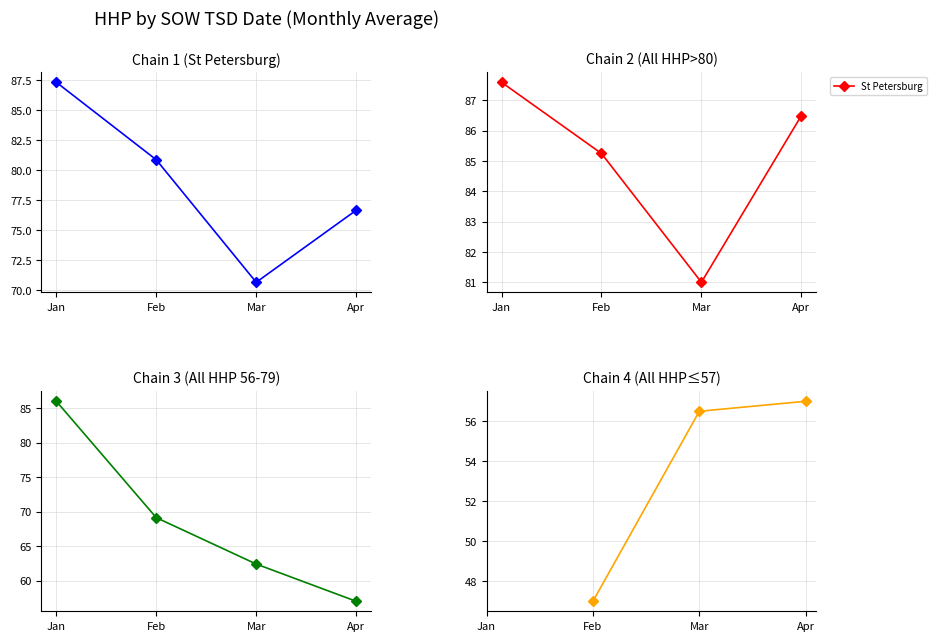

Does the chart display data point markers on the line(s)?

Yes